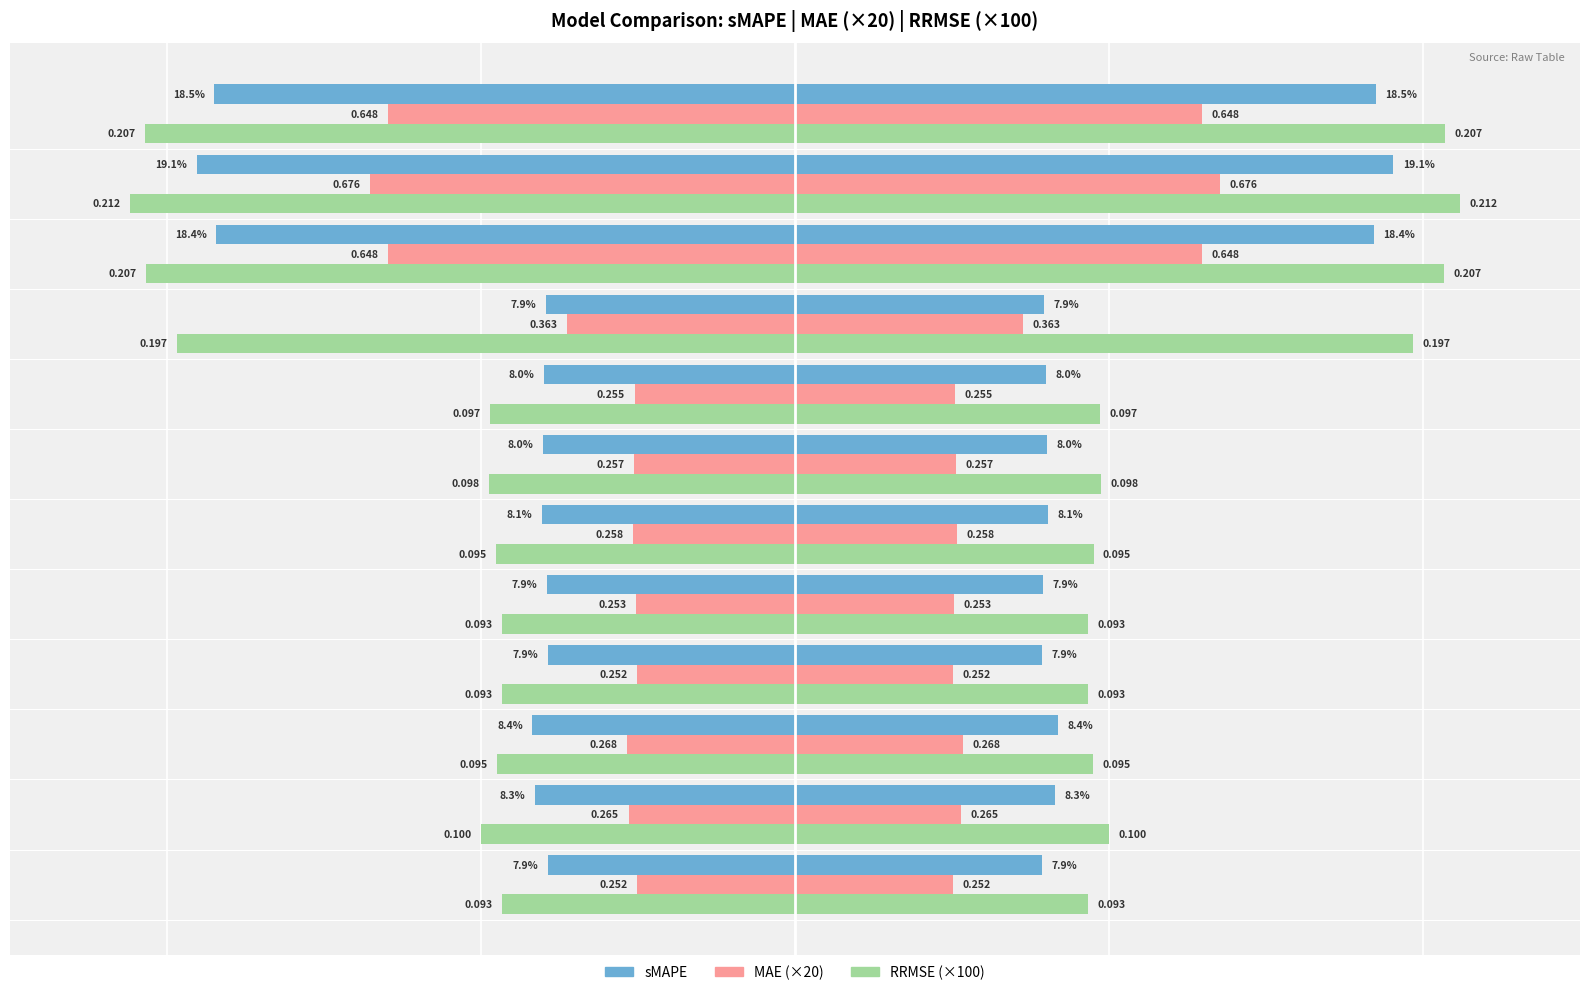

How many groups of bars are there?

12